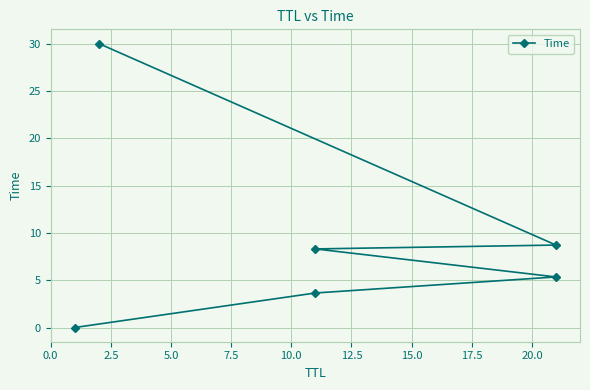

Between 0.0 and 10.0, which is larger?

10.0